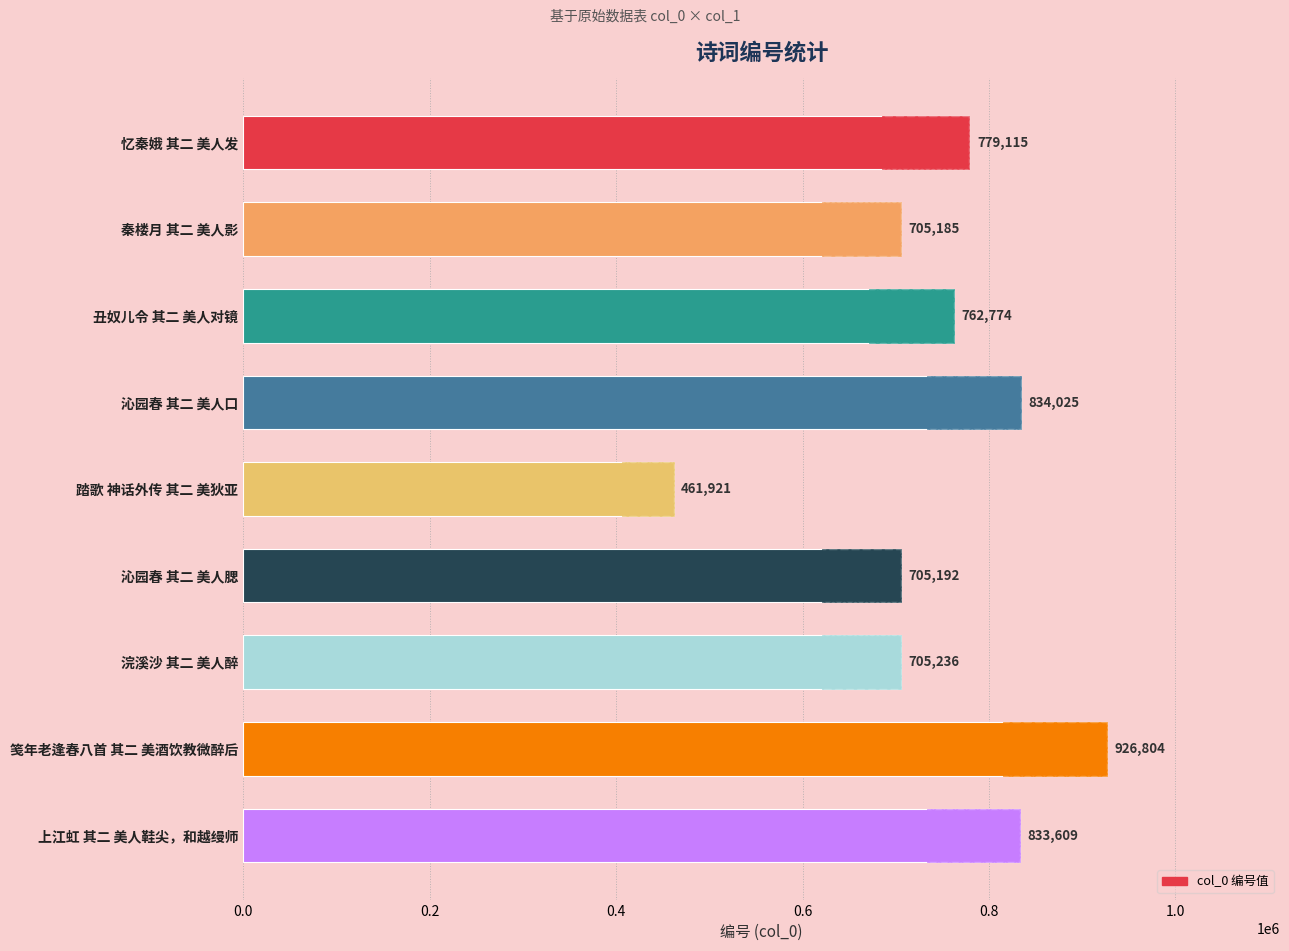

Reading left to right, list all the values displayed in this chart.

779115	705185	762774	834025	461921	705192	705236	926804	833609